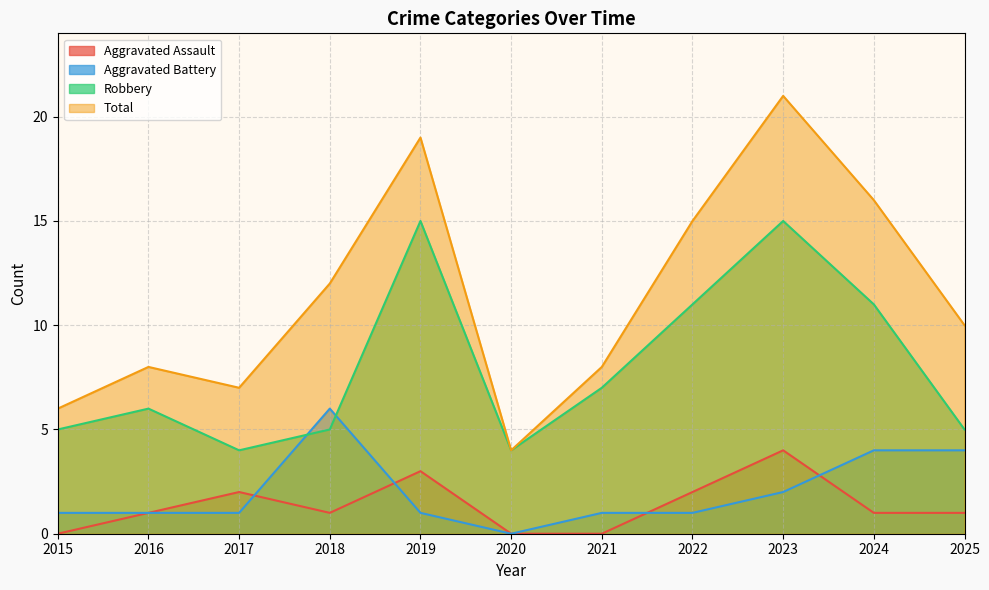

Is it true that Robbery equals 4 at 2017?

True